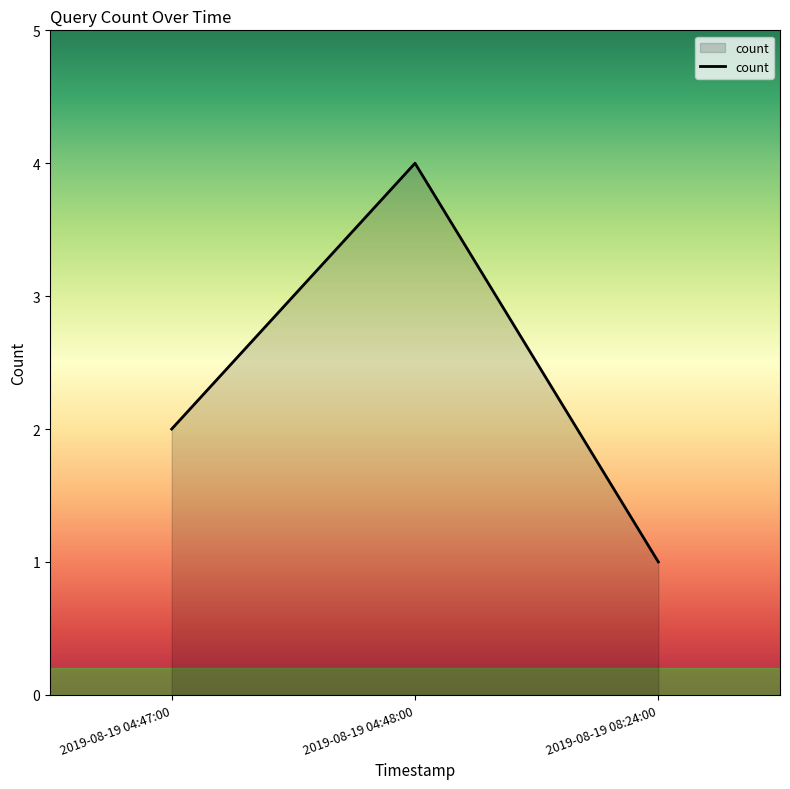

How many lines are shown in the chart?

1